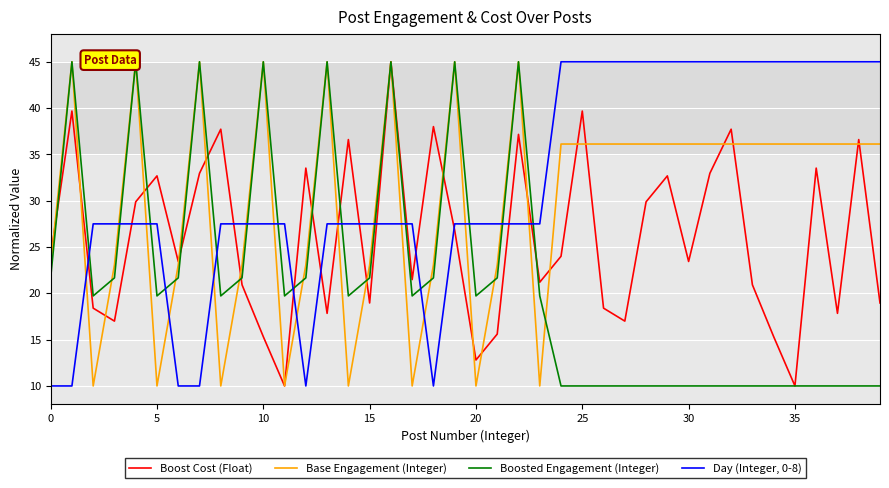

At which category does Day (Integer, 0-8) reach its first local valley?

12